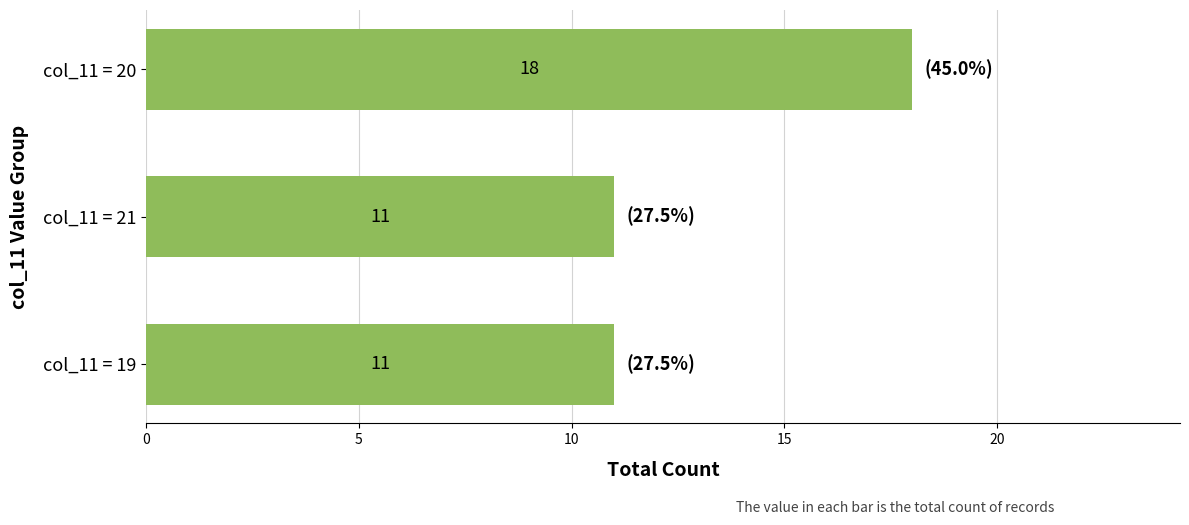

What is the label of the 3rd bar from the top?

col_11 = 19